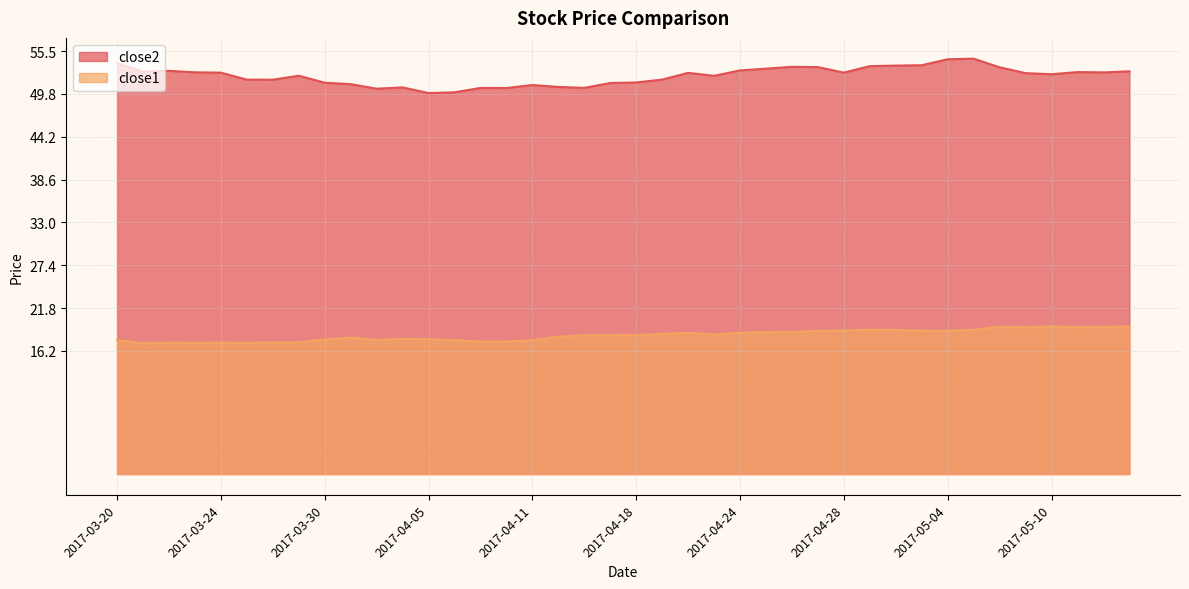

The close1 series shows 23.1 at 2017-03-23. True or false?

False